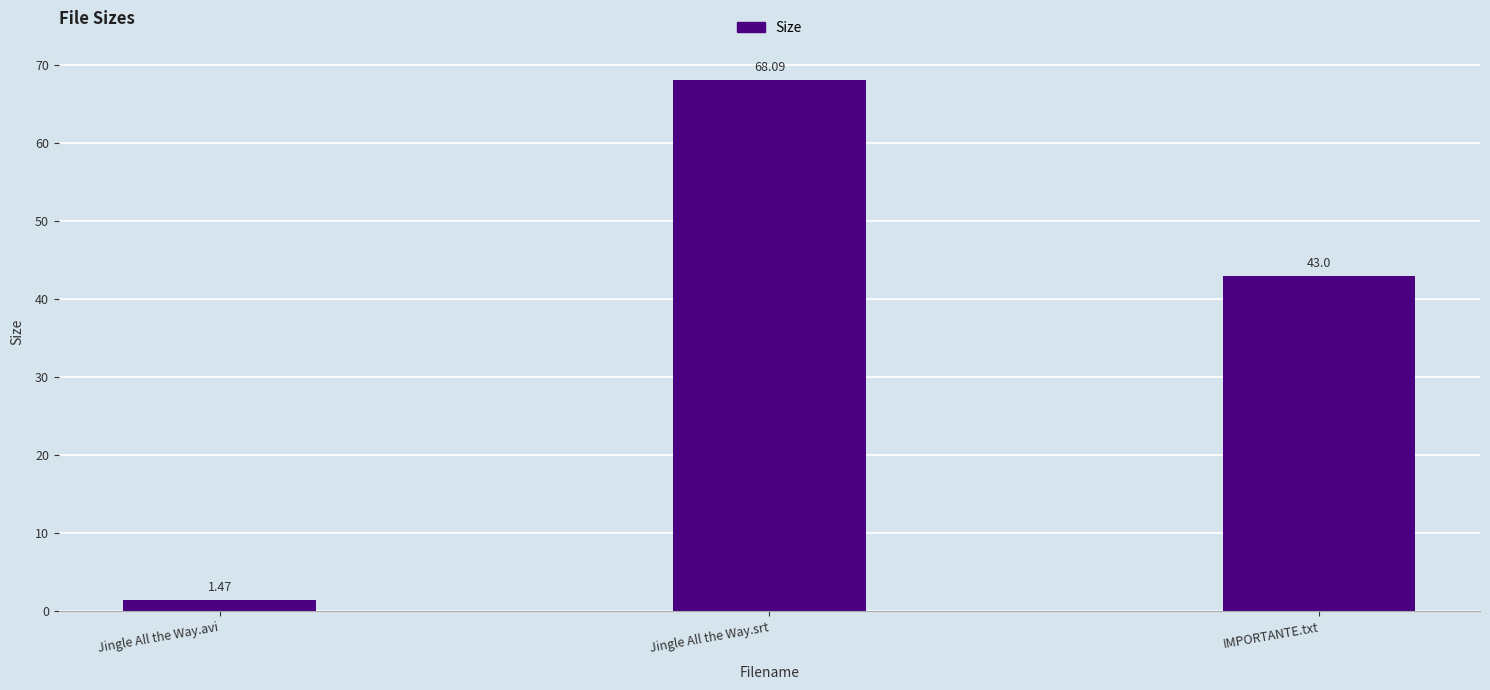

What is the value of the 2nd bar from the left?

68.1